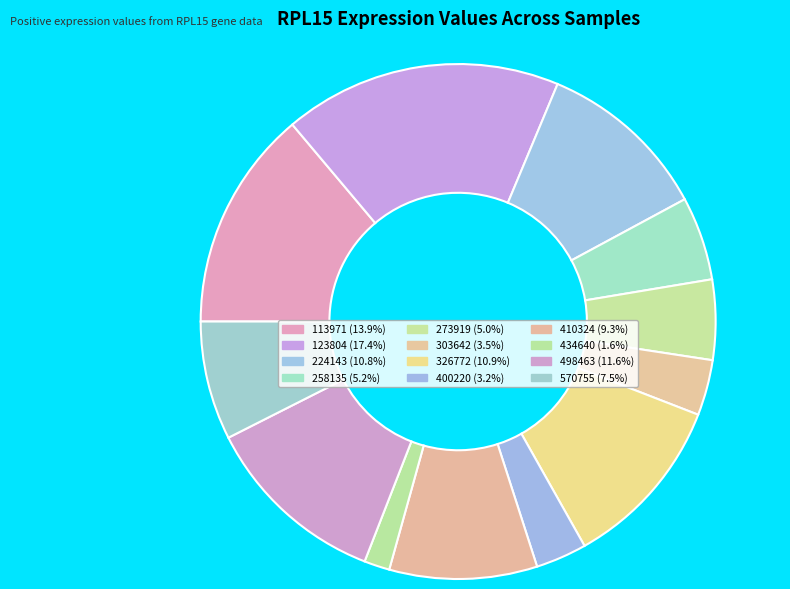

How many segments does this pie chart have?

12